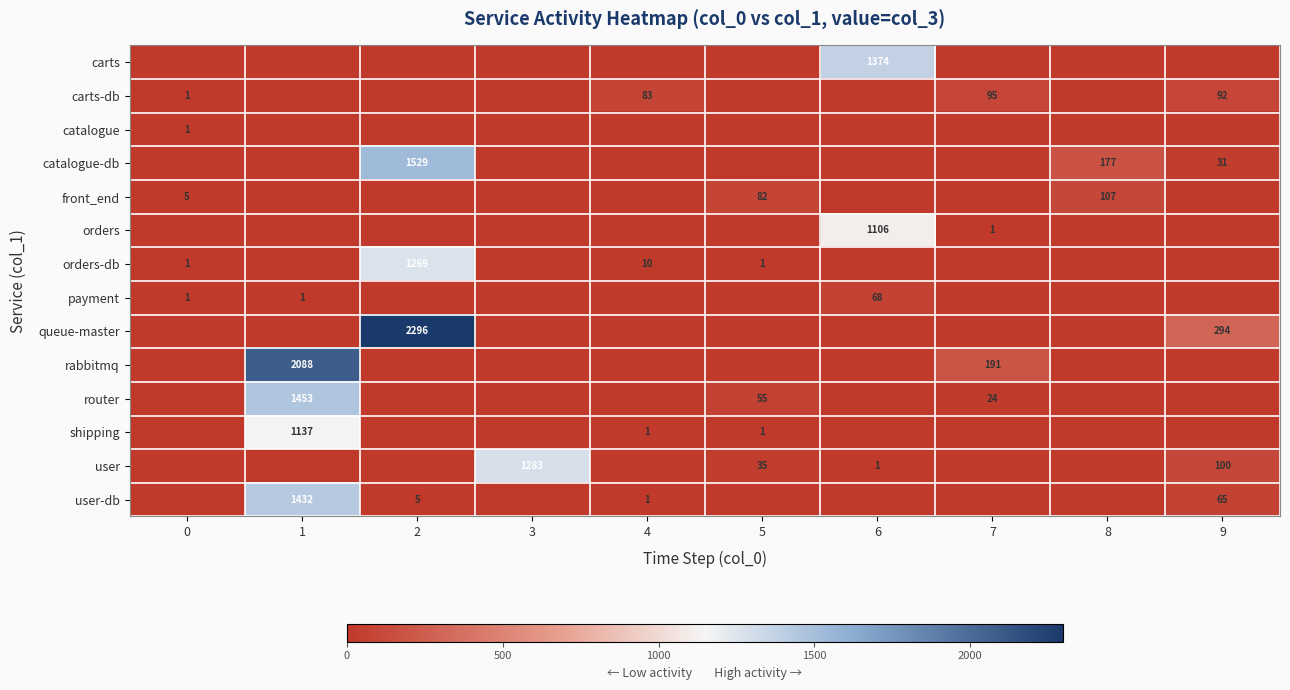

What is the difference between the highest and lowest values at 4?

83